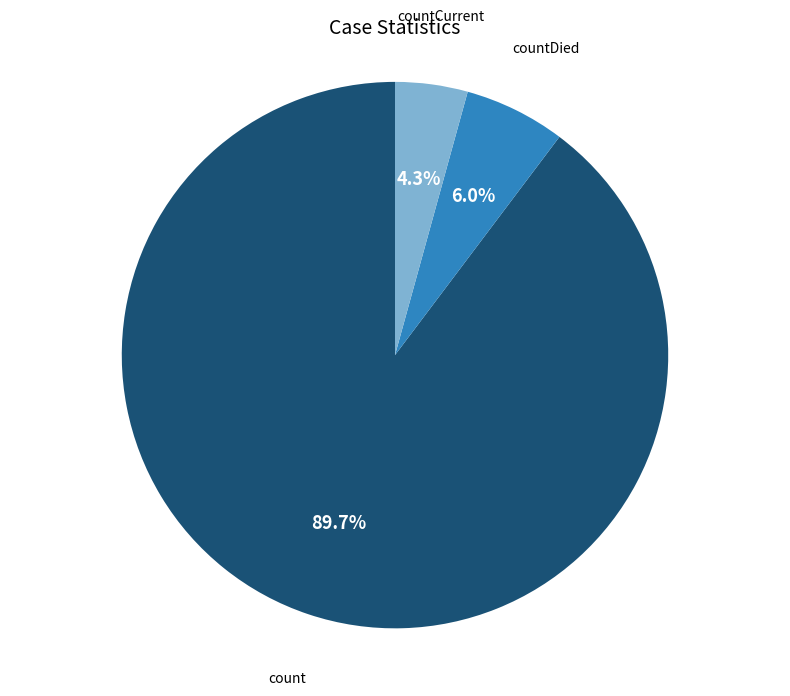

Is there any slice that represents more than half of the pie?

Yes